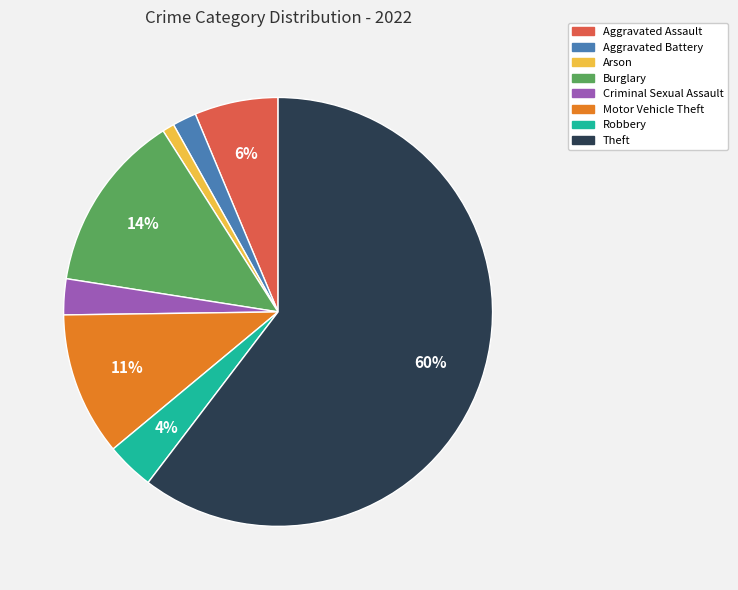

How many slices are in this pie chart?

8